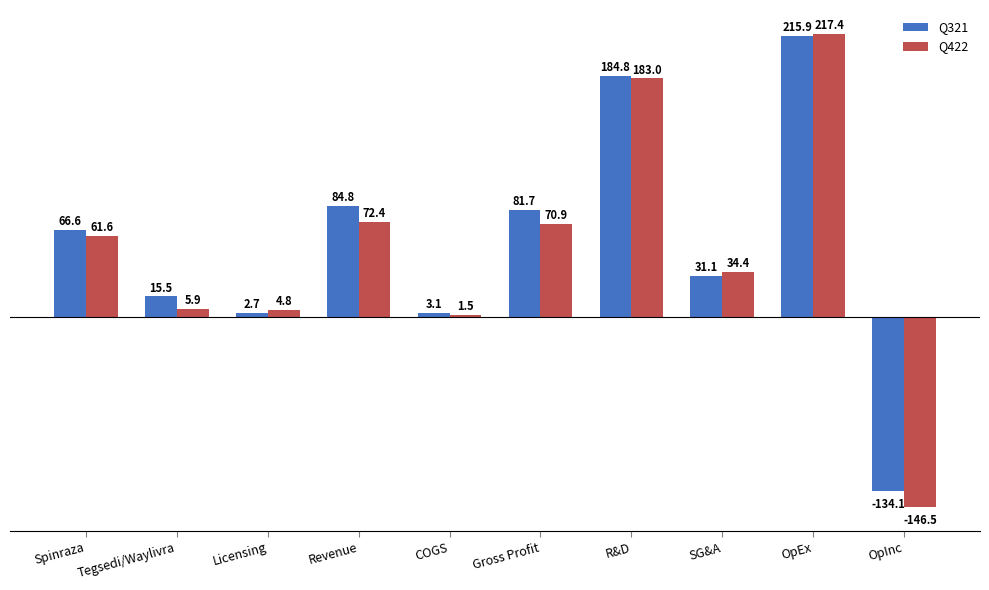

What is the label of the 3rd bar from the right?

SG&A